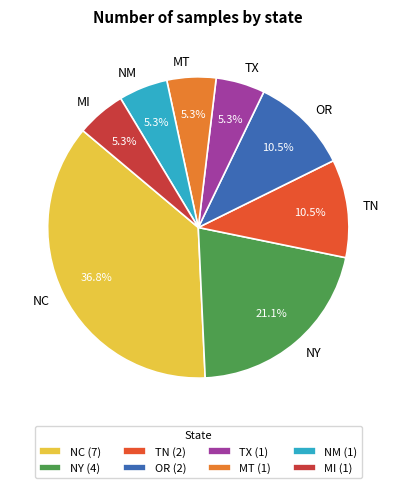

Does MT represent more than half of the total?

No